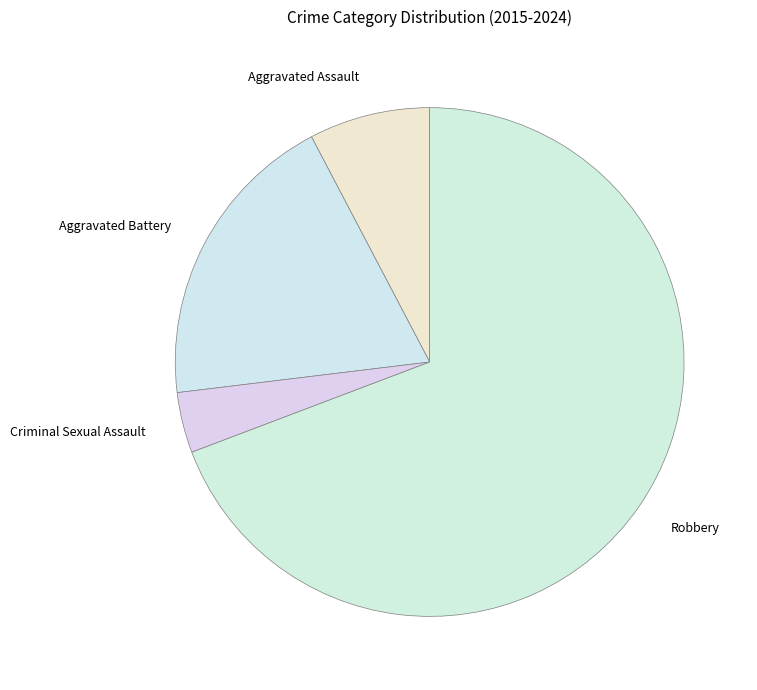

Count the number of slices in the pie.

4